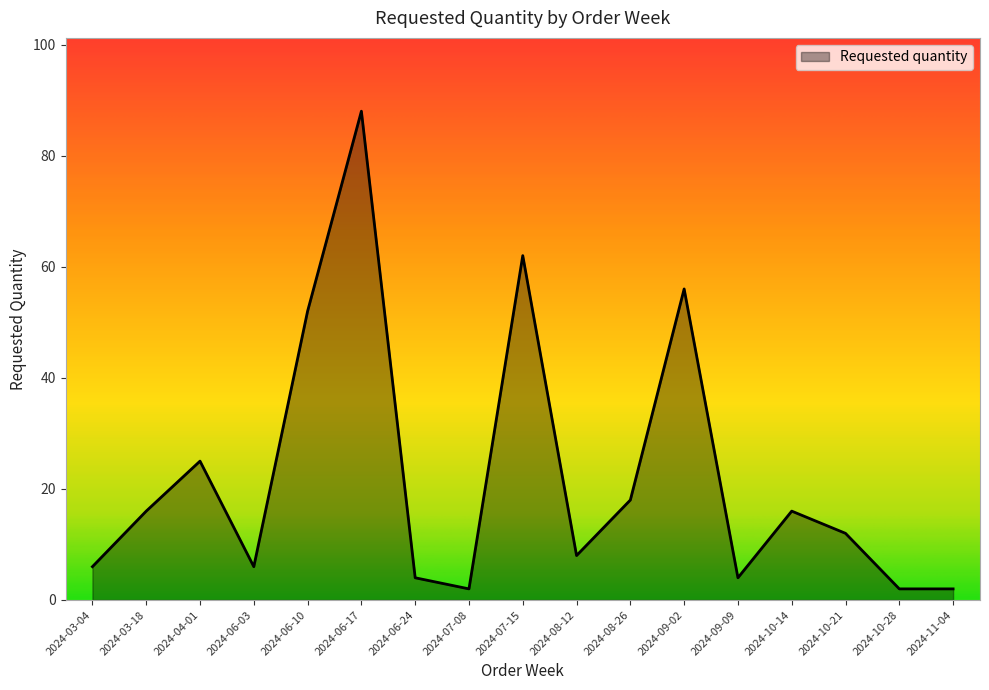

What is the maximum value shown in the chart?

88